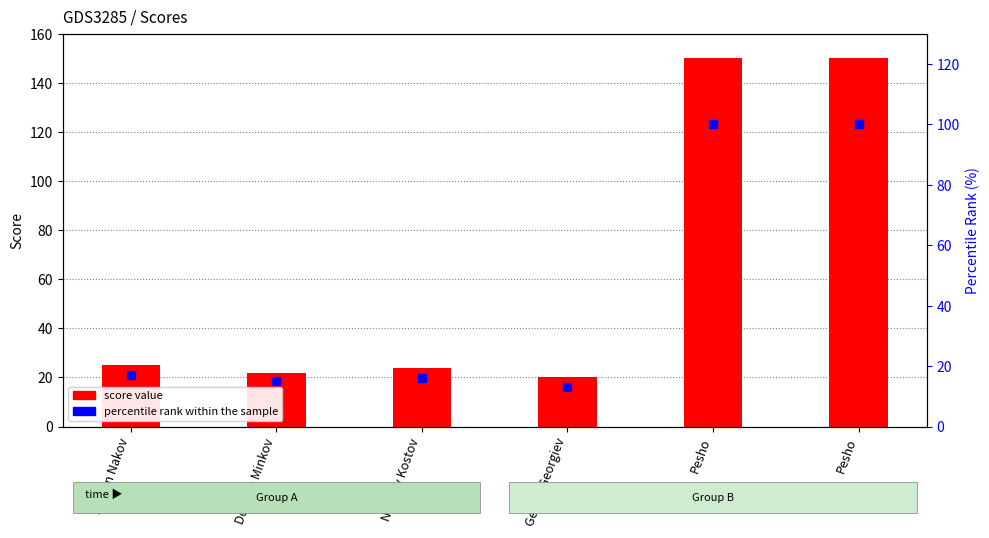

List the labels in order of score value value, smallest first.

Georgi Georgiev, Doncho Minkov, Nikolay Kostov, Svetlin Nakov, Pesho, Pesho